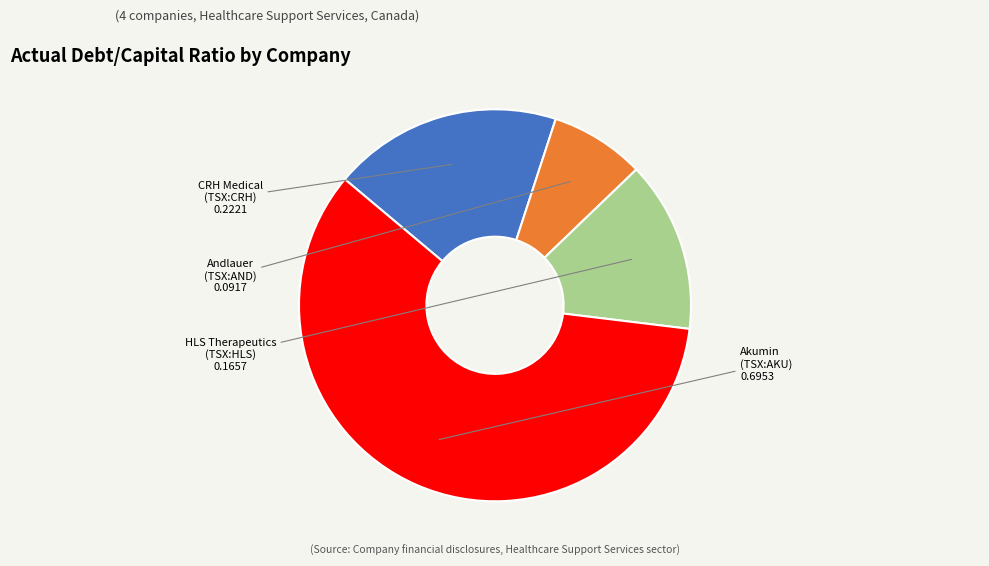

How many segments does this pie chart have?

4